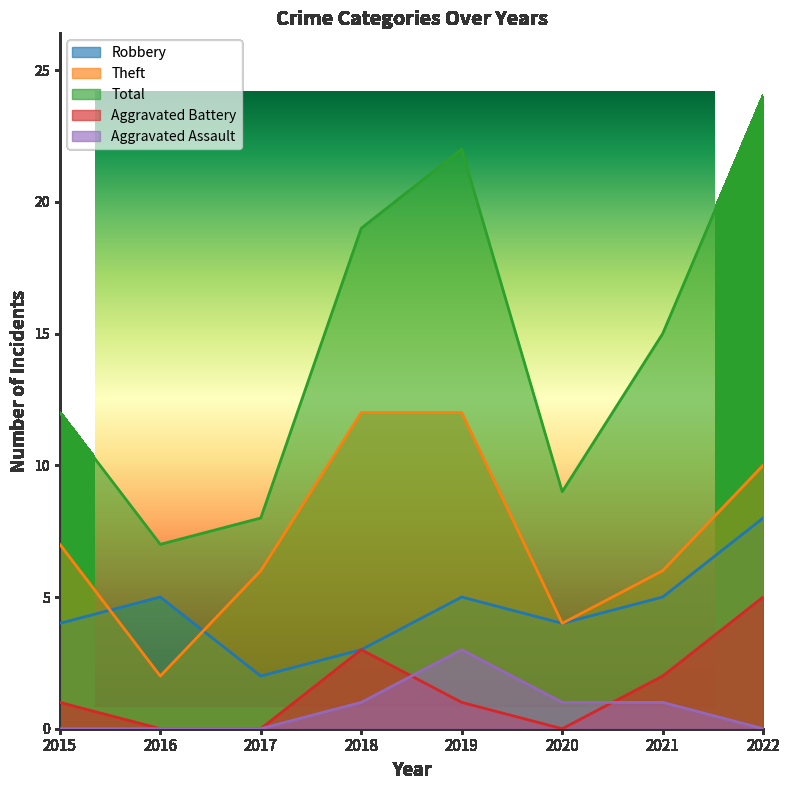

What are all the series names shown in the legend?

Robbery, Theft, Total, Aggravated Battery, Aggravated Assault